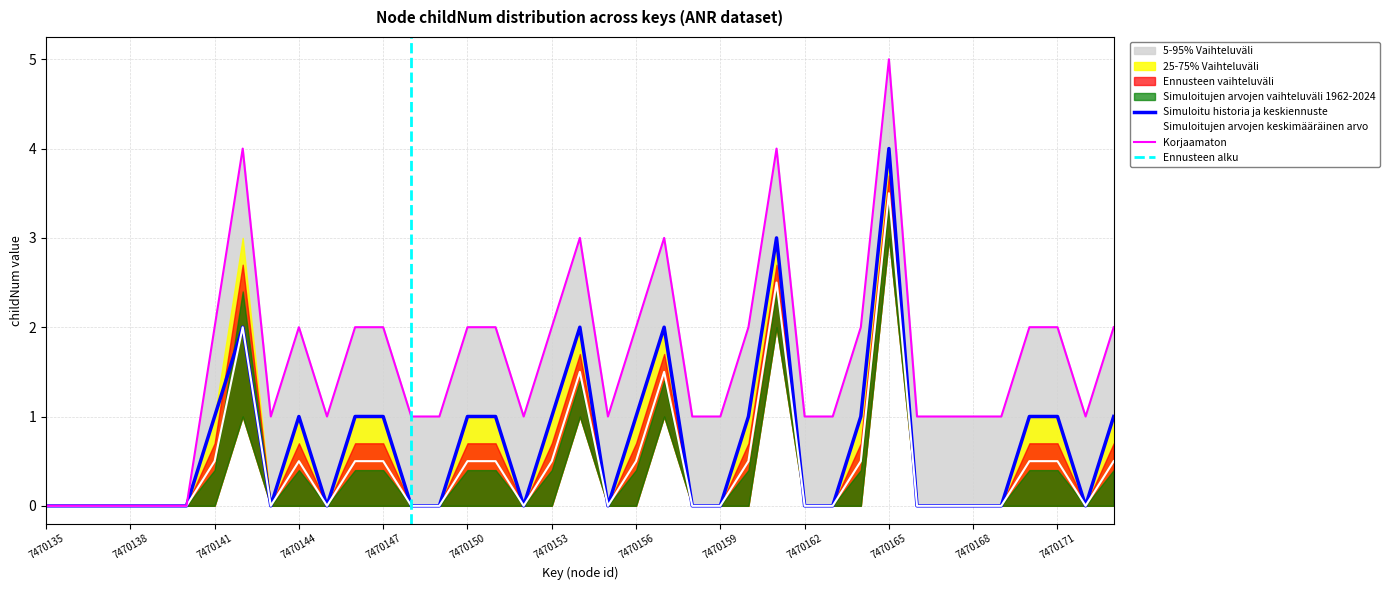

The value of 5-95% range upper at 7470140 is -3. True or false?

False